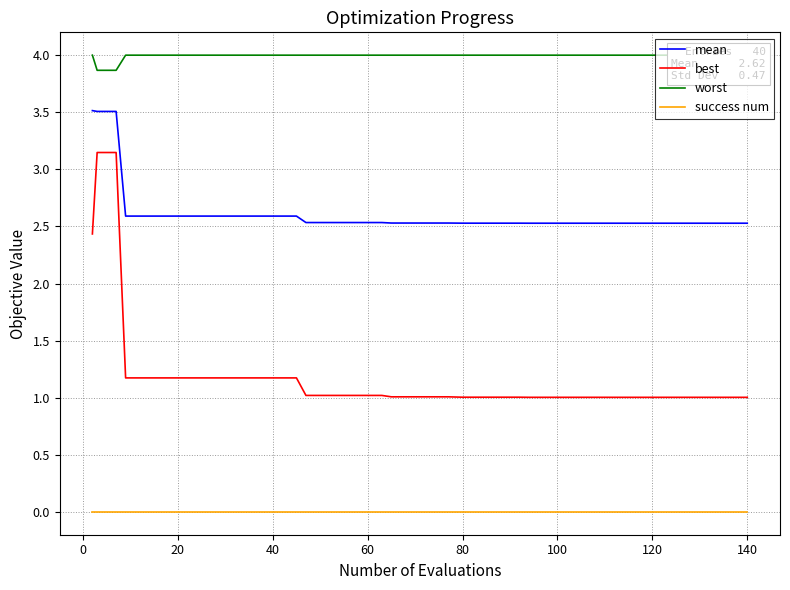

What is the value of the best point at the 4th from the left?

1.2